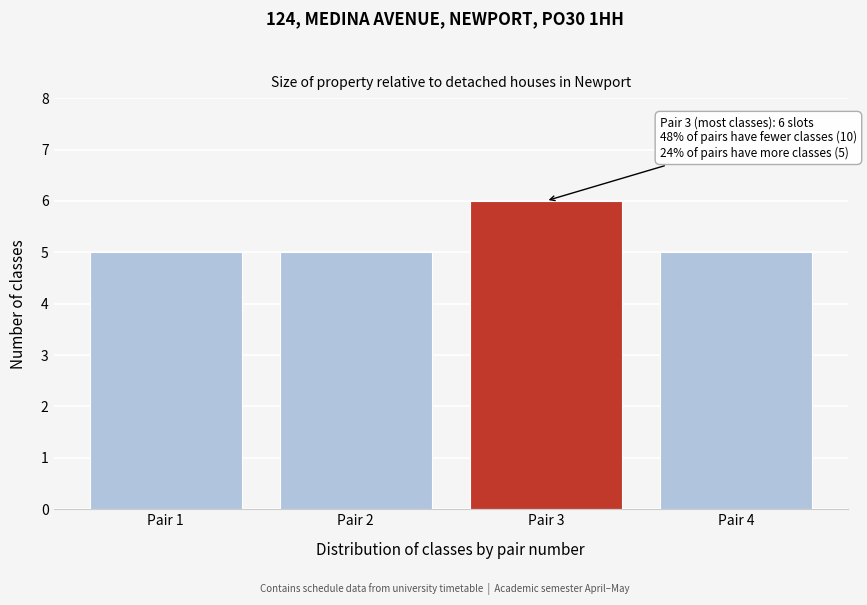

Reading left to right, transcribe all the data shown in this chart.

Pair 1=5	Pair 2=5	Pair 3=6	Pair 4=5